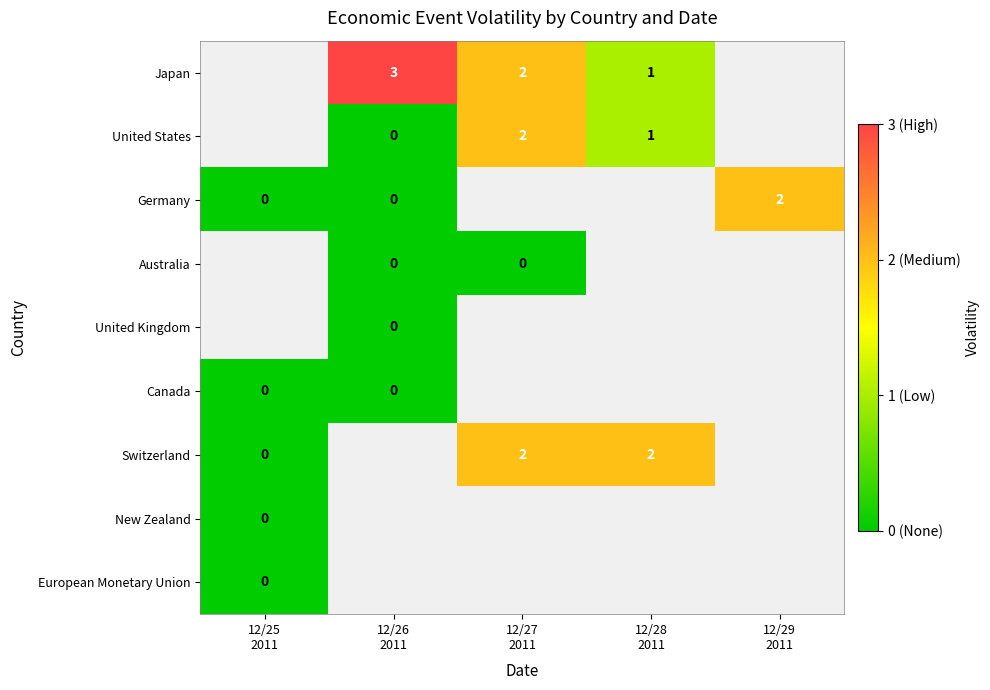

At which label is Canada closest to 0?

12/25 2011